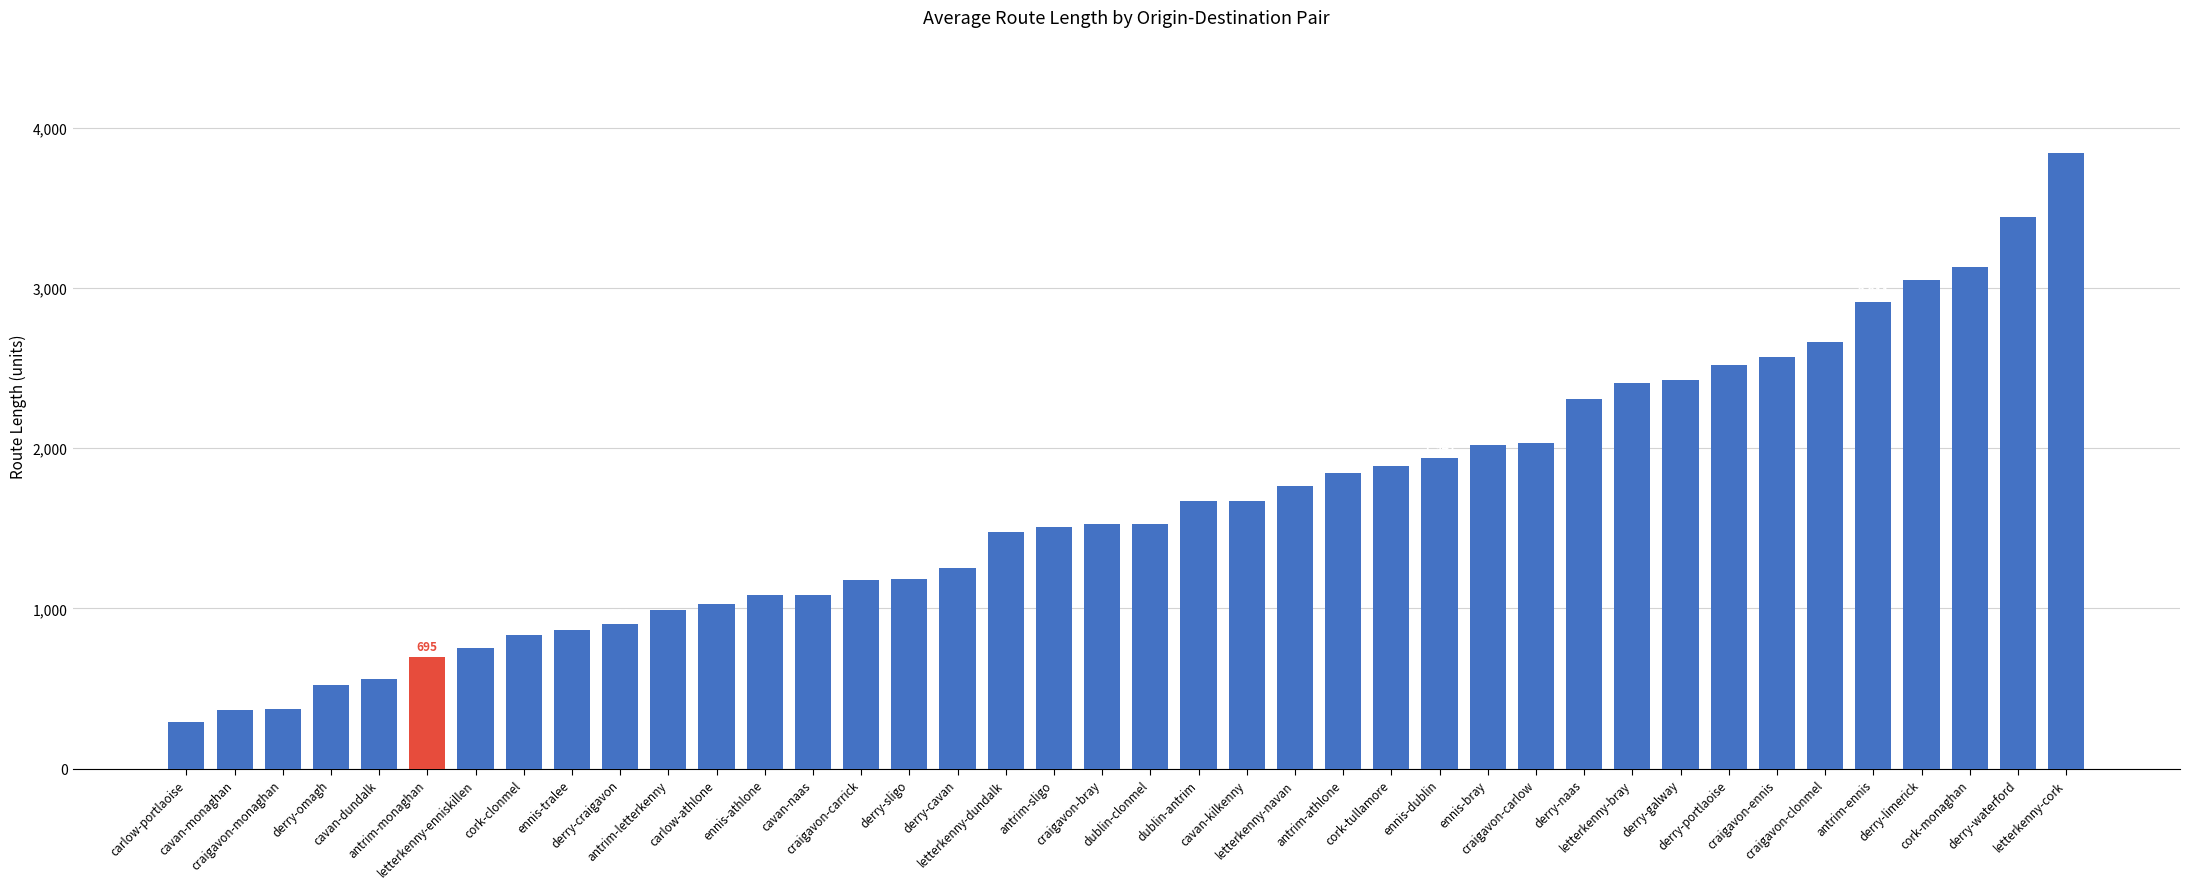

What is the value of the 1st bar from the left?

293.0